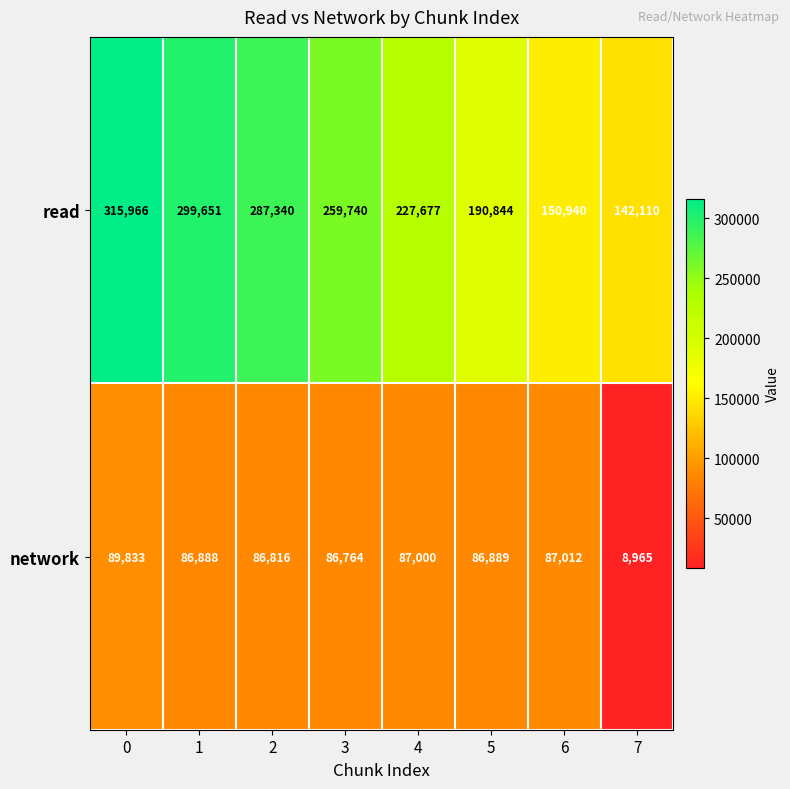

What is the smallest value displayed?

8965